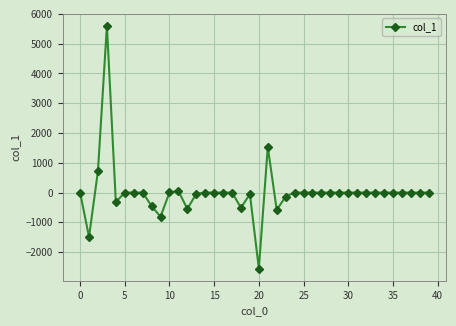

What is the greatest value displayed?

5601.5